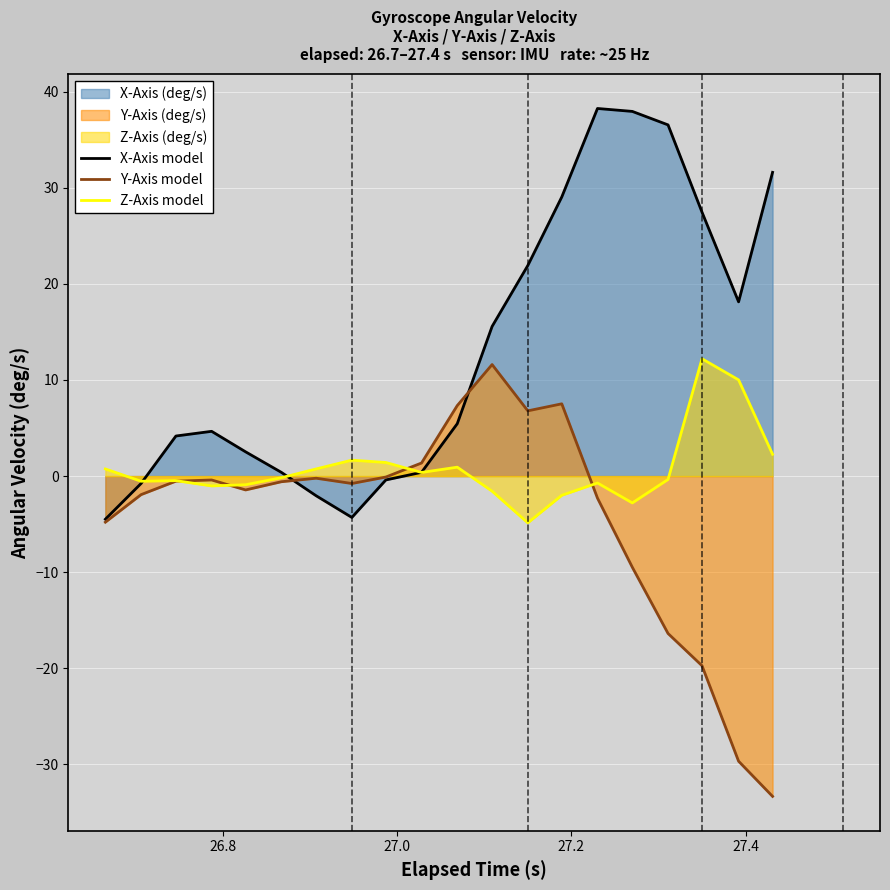

Does the chart display data point markers on the line(s)?

No